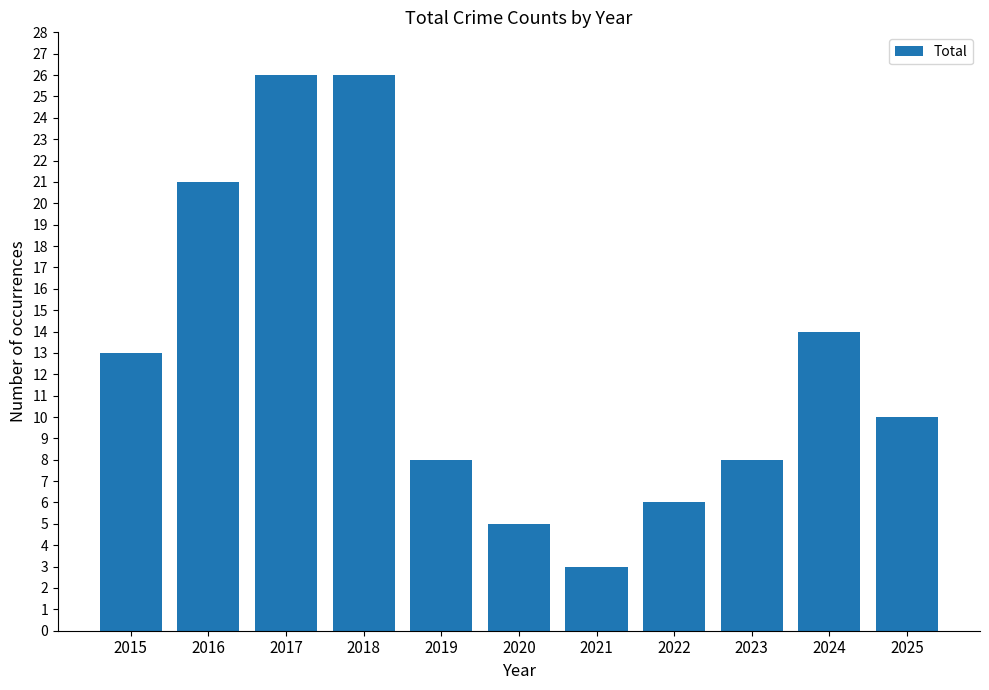

Approximately how many times larger is the value at 2022 compared to 2025?

0.6